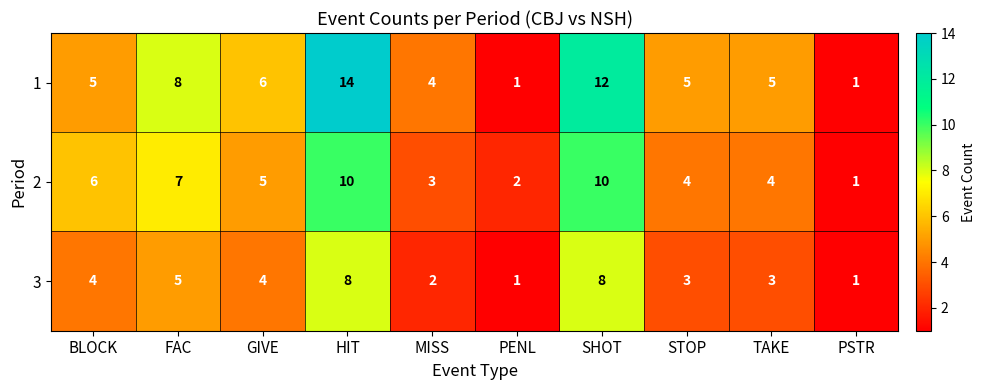

At which label is 2 closest to 5?

GIVE